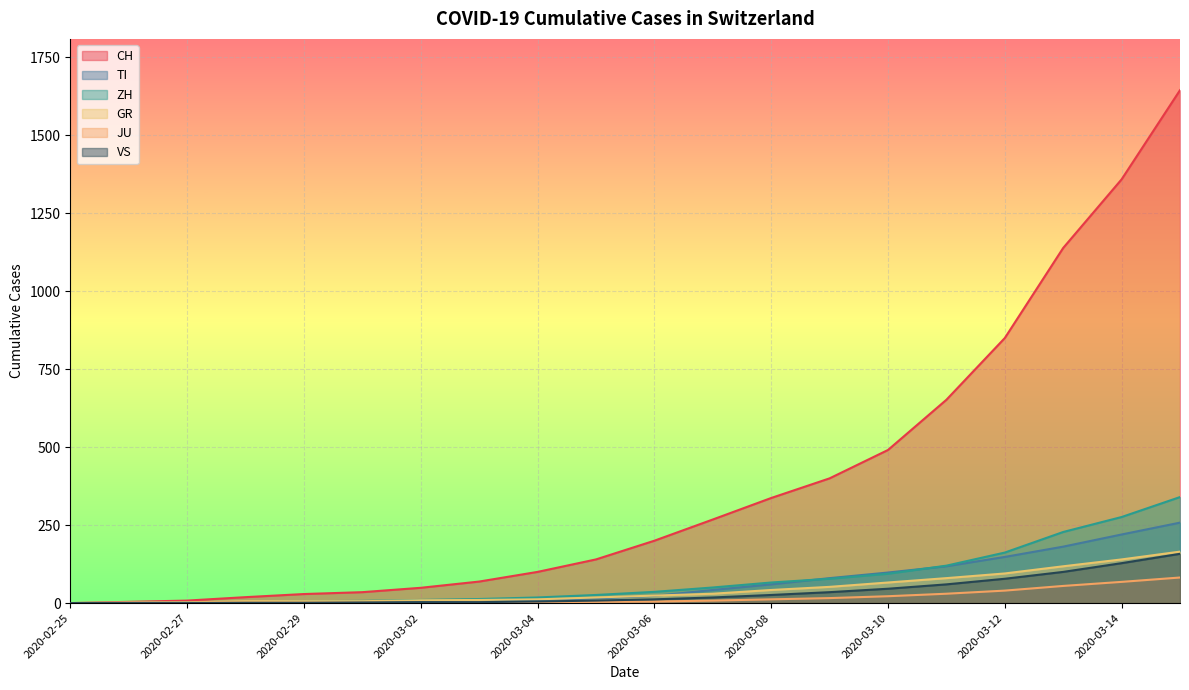

What is the average value of the GR series?

44